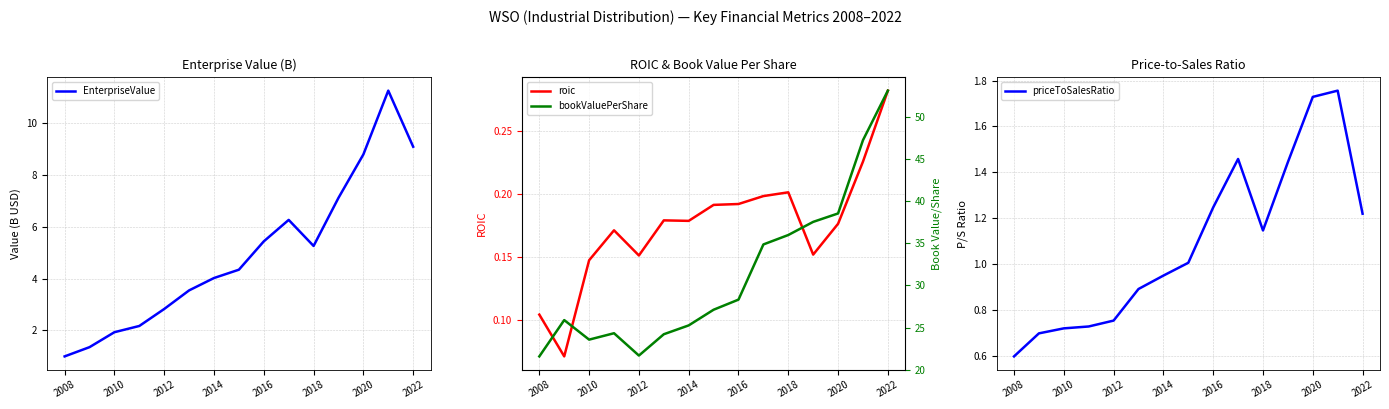

At which label does EnterpriseValue reach its minimum?

2008